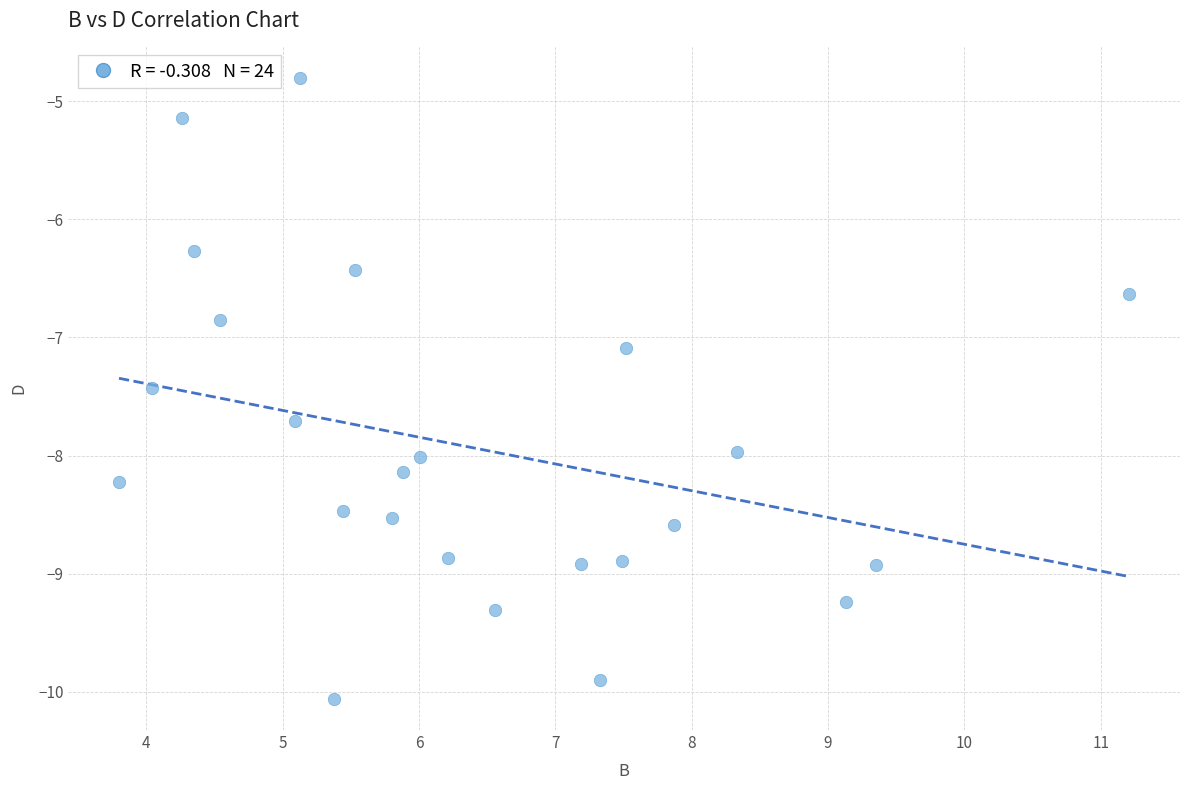

What is the range of X values (max minus min)?

7.4